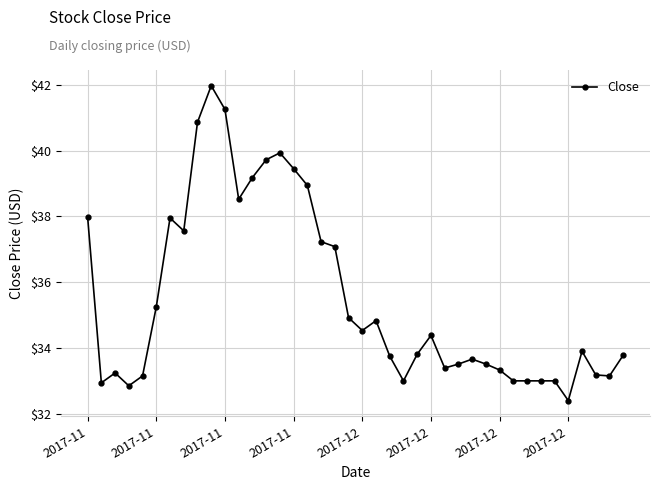

Does the chart display data point markers on the line(s)?

Yes